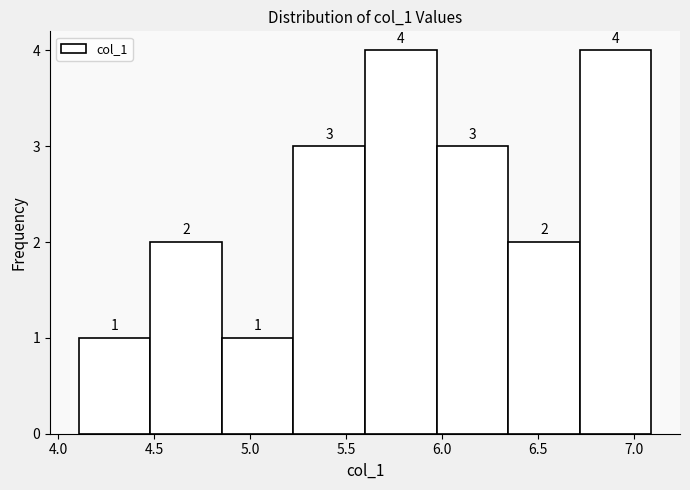

Reading left to right, list every bar in this chart as the range it spans on the x-axis followed by its height. The bar edges are not printed on the chart, so give them approximately, as read against the axis.

4.10 to 4.50: 1
4.50 to 4.85: 2
4.85 to 5.25: 1
5.25 to 5.60: 3
5.60 to 5.95: 4
5.95 to 6.35: 3
6.35 to 6.70: 2
6.70 to 7.10: 4